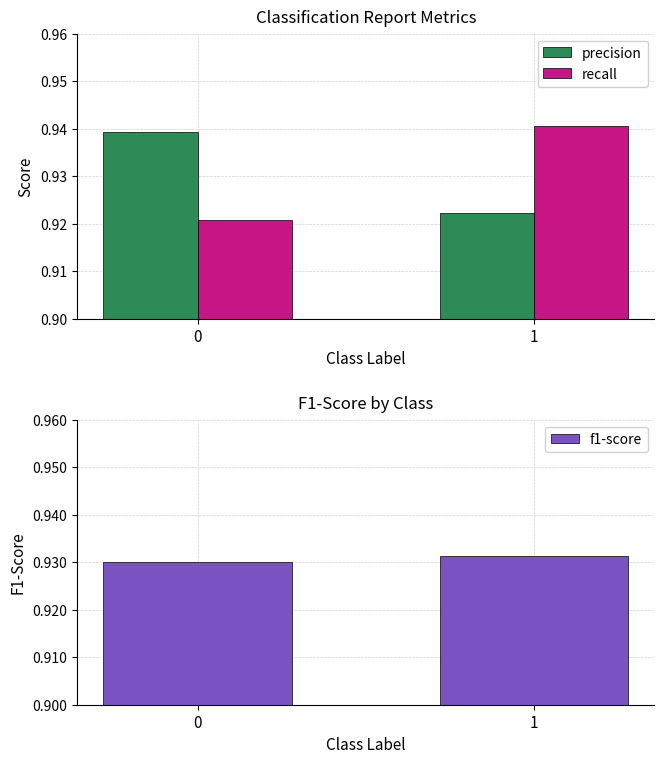

What is the maximum value shown in the chart?

0.9